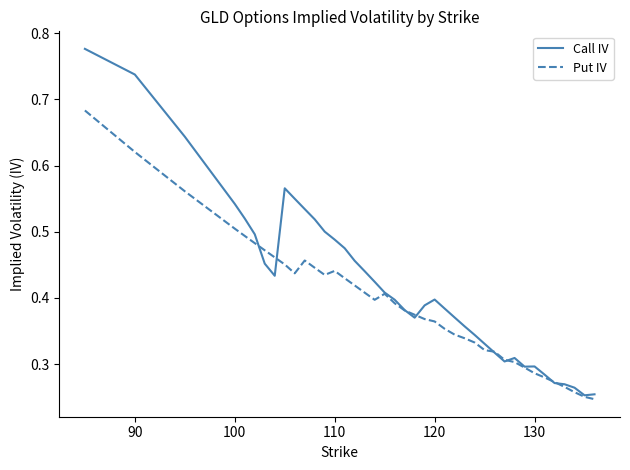

List the series in order of their peak value, lowest first.

Put IV, Call IV